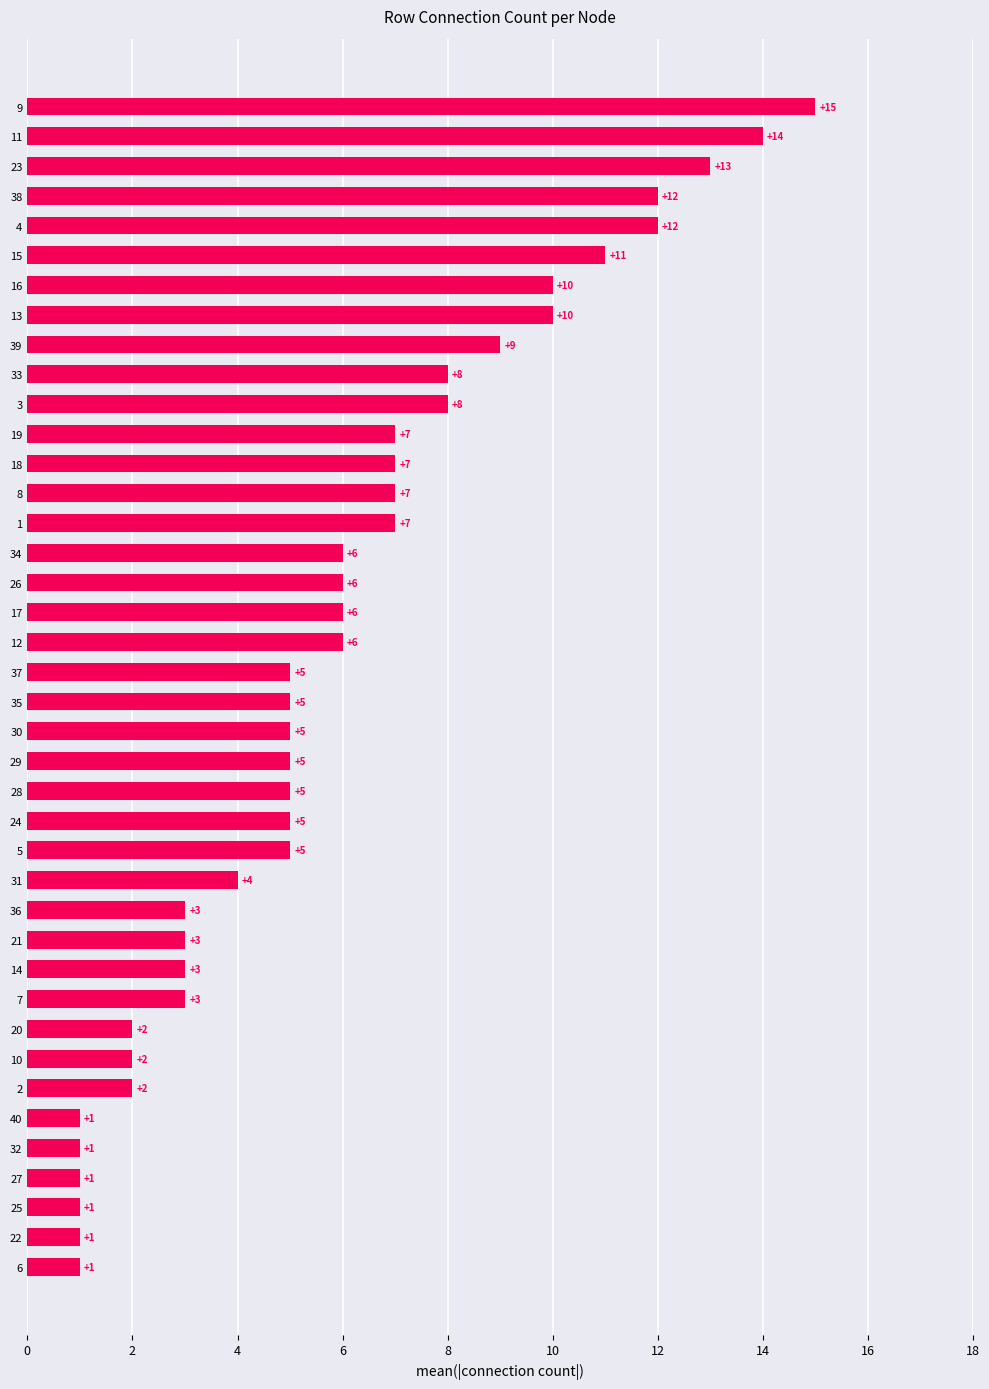

The value at 31 is 13. True or false?

False